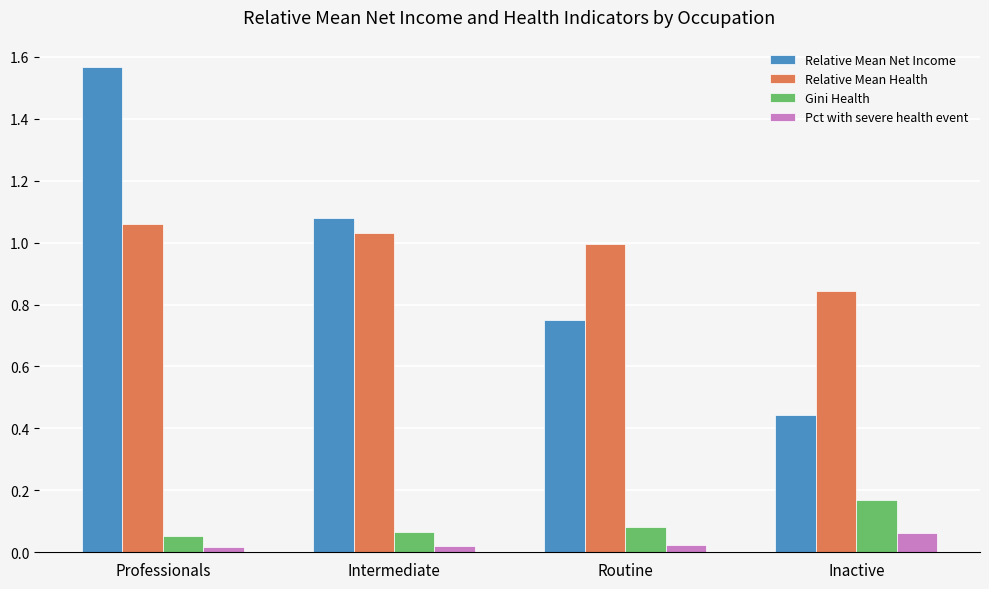

List the series in order of their peak value, highest first.

Relative Mean Net Income, Relative Mean Health, Gini Health, Pct with severe health event